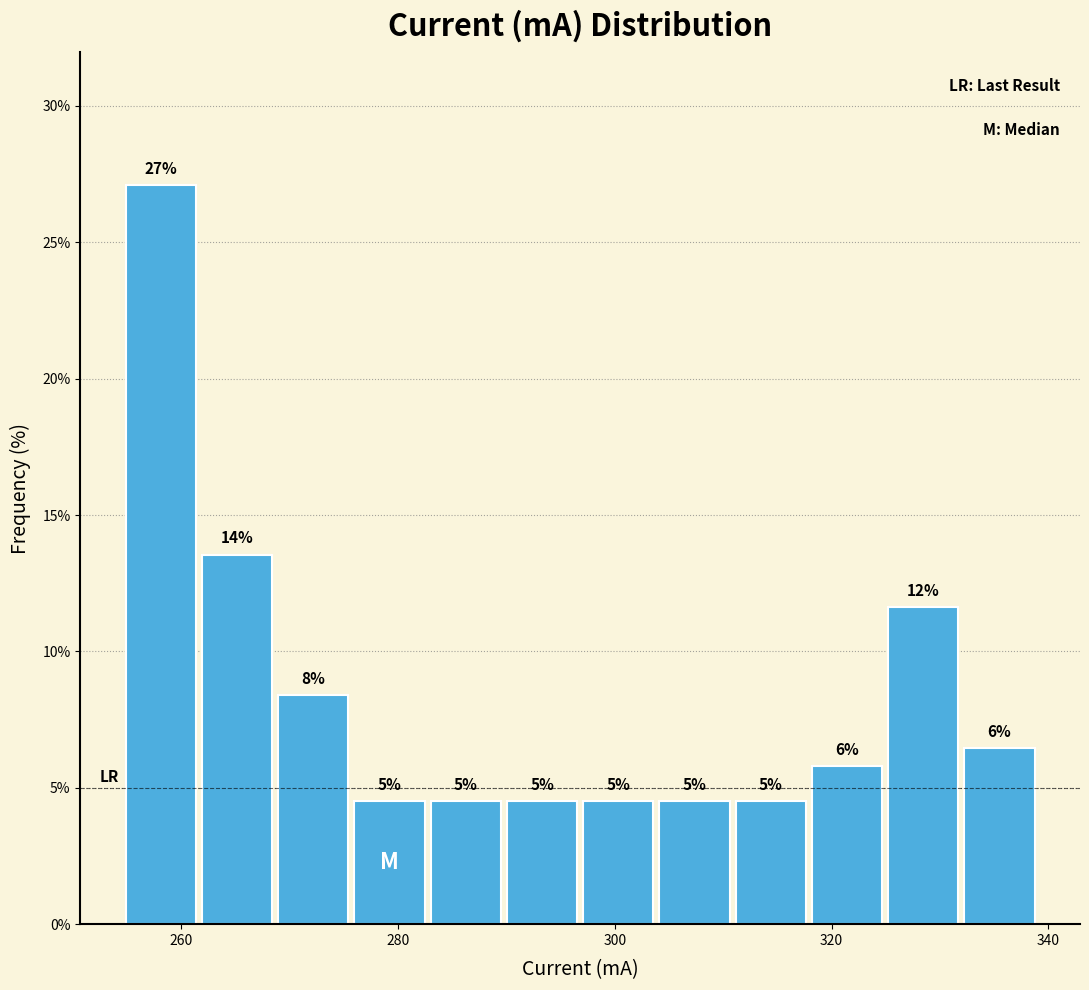

Around what value on the x-axis is the tallest bar? Give the approximate position of its centre, as read against the axis.

258